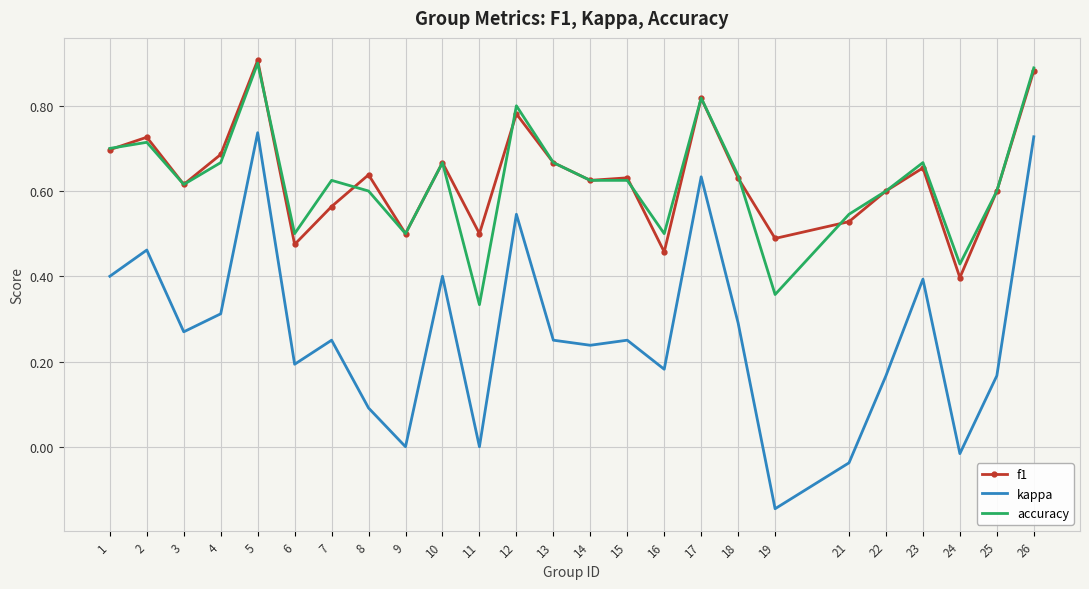

Where is the first local minimum for kappa?

3